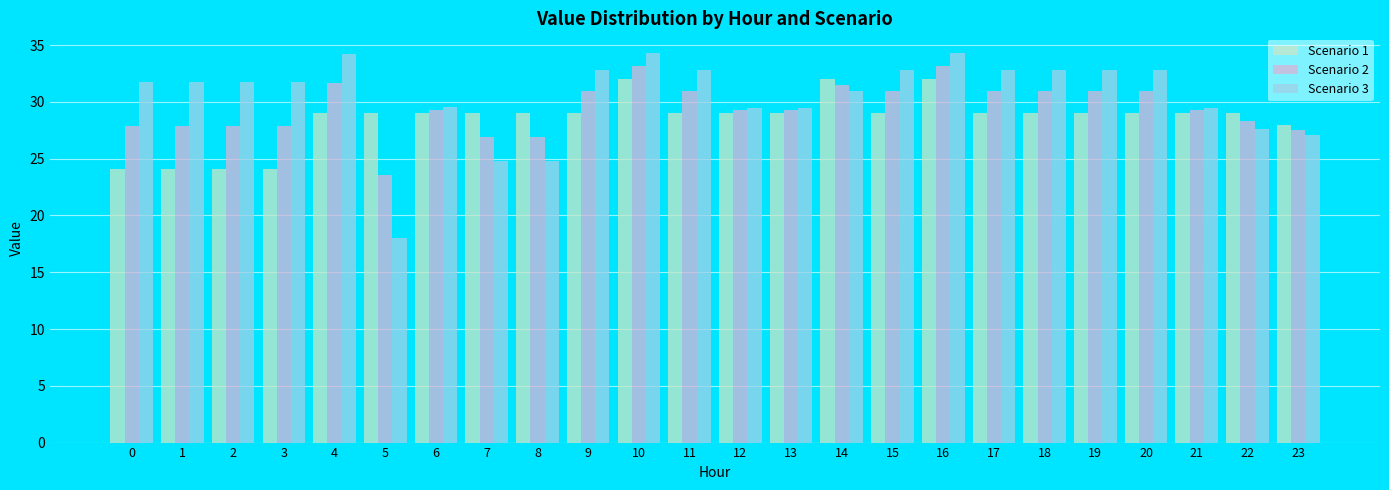

What is the maximum value for Scenario 2?

33.2